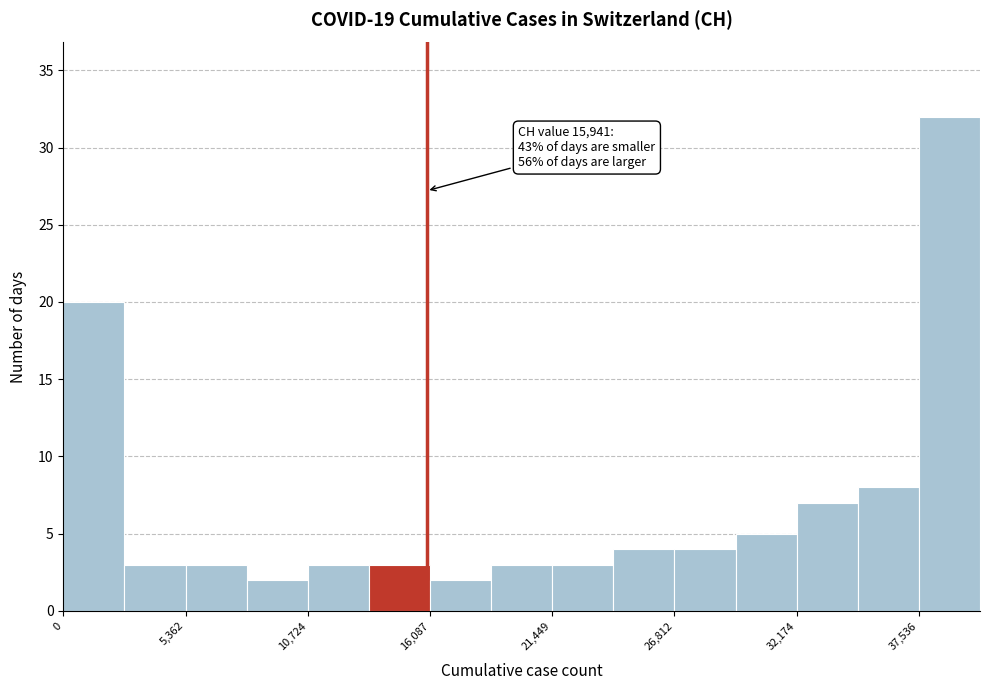

Read against the x-axis, roughly where is the centre of the tallest bar?

39000